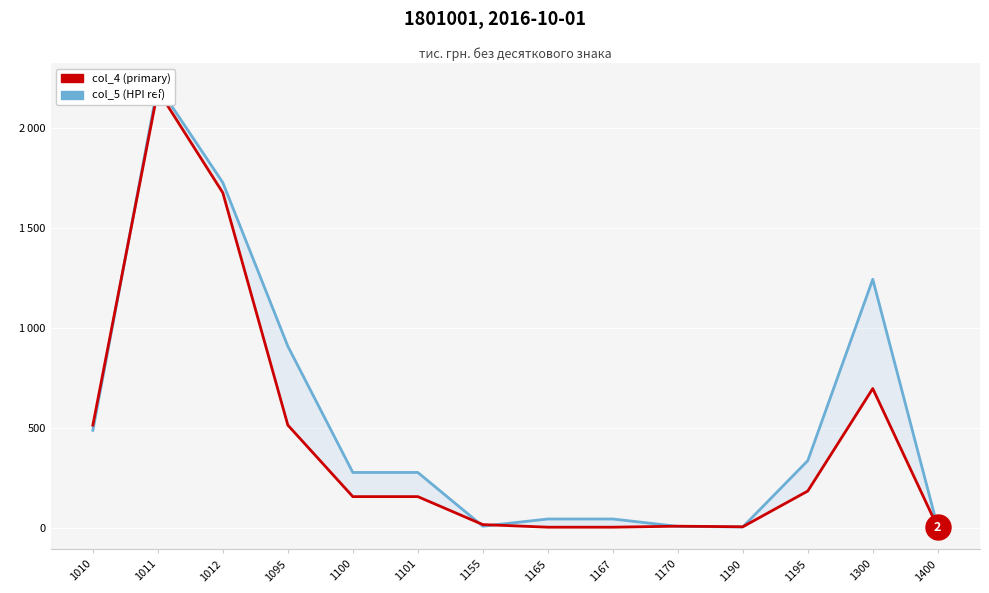

Which series has the widest spread of values?

col_5 (HPI ref)